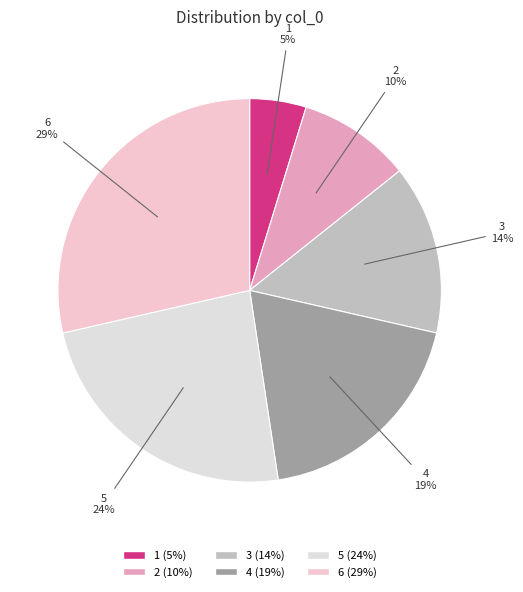

Is it true that 1 is 12% of the pie?

False